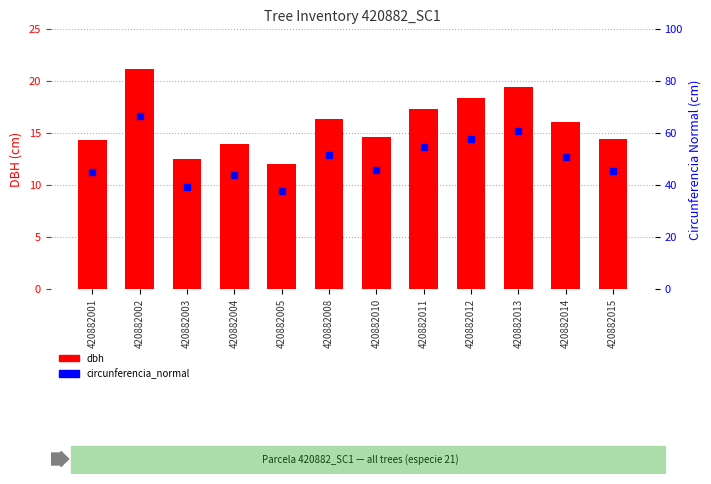

Which has a higher value, 420882013 or 420882001?

420882013